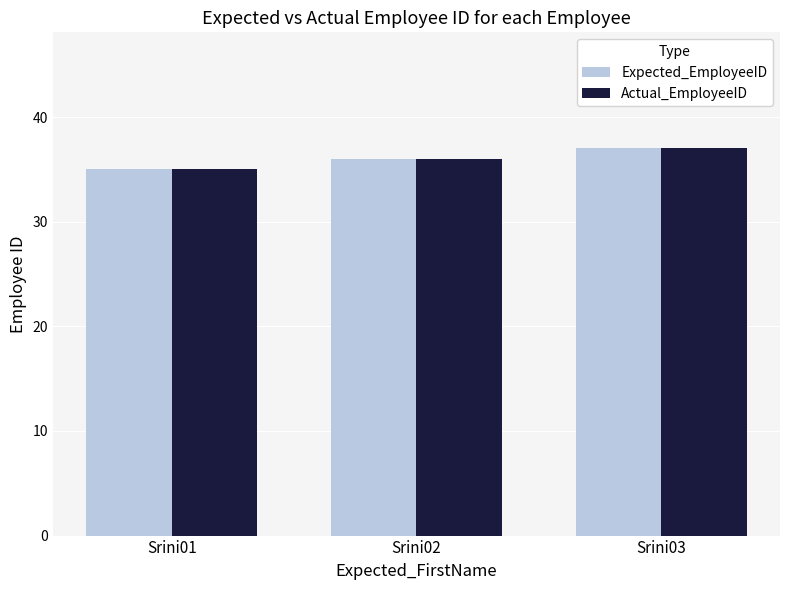

Reading left to right, what are all the values shown in this chart?

Expected_EmployeeID: 35	36	37
Actual_EmployeeID: 35	36	37